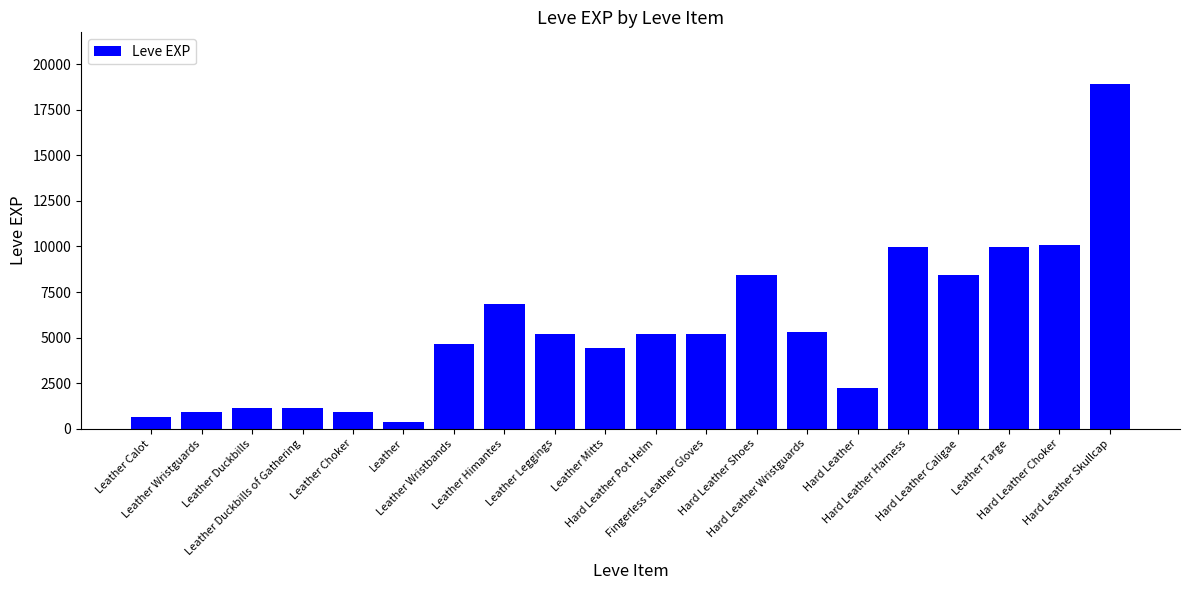

Reading right to left, list all the values displayed in this chart.

18910	10100	9990	8430	9990	2230	5330	8430	5220	5220	4410	5220	6840	4660	370	900	1160	1160	900	630